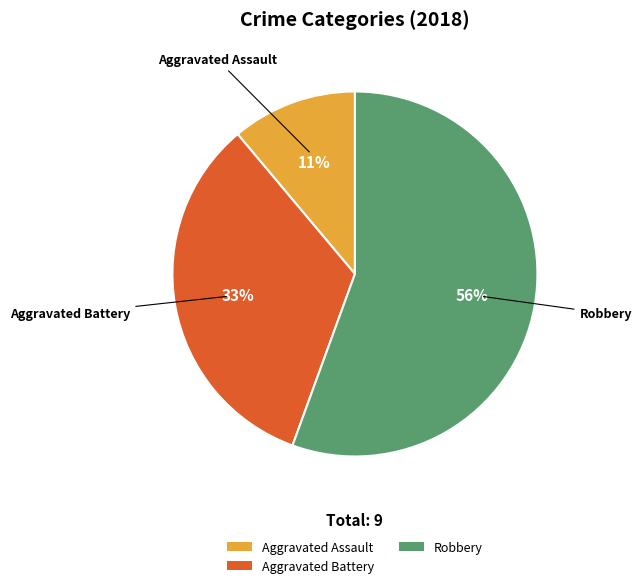

Rank the categories by value from lowest to highest.

Aggravated Assault, Aggravated Battery, Robbery